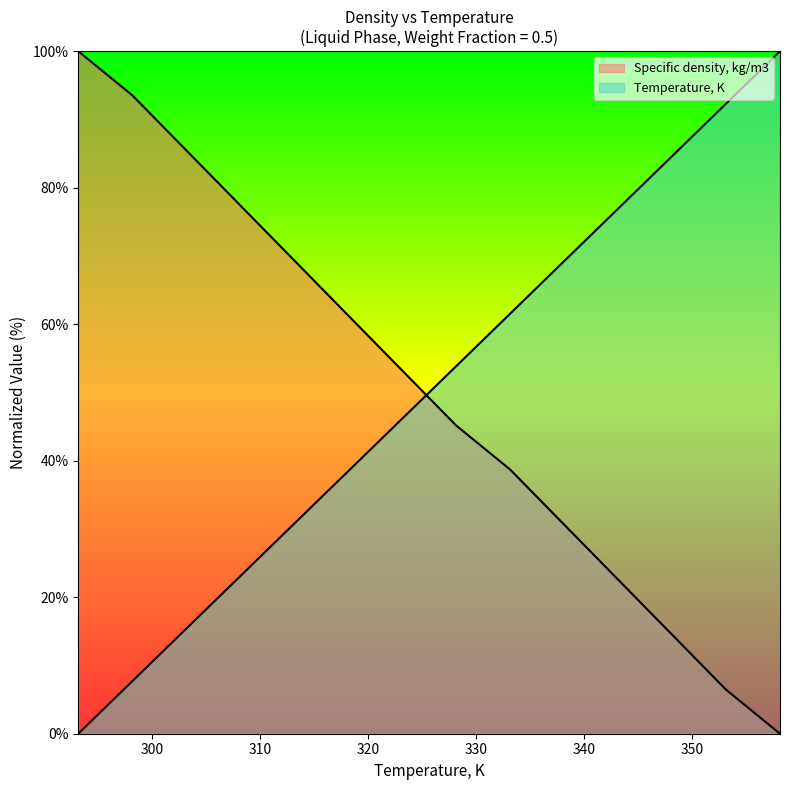

Reading left to right, transcribe all the data shown in this chart.

Temperature, K: 293.15=0.0	298.15=7.7	303.15=15.4	308.15=23.1	313.15=30.8	318.15=38.5	323.15=46.2	328.15=53.8	333.15=61.5	338.15=69.2	343.15=76.9	348.15=84.6	353.15=92.3	358.15=100.0
Specific density, kg/m3: 293.15=100.0	298.15=93.5	303.15=85.5	308.15=77.4	313.15=69.4	318.15=61.3	323.15=53.2	328.15=45.2	333.15=38.7	338.15=30.6	343.15=22.6	348.15=14.5	353.15=6.5	358.15=0.0